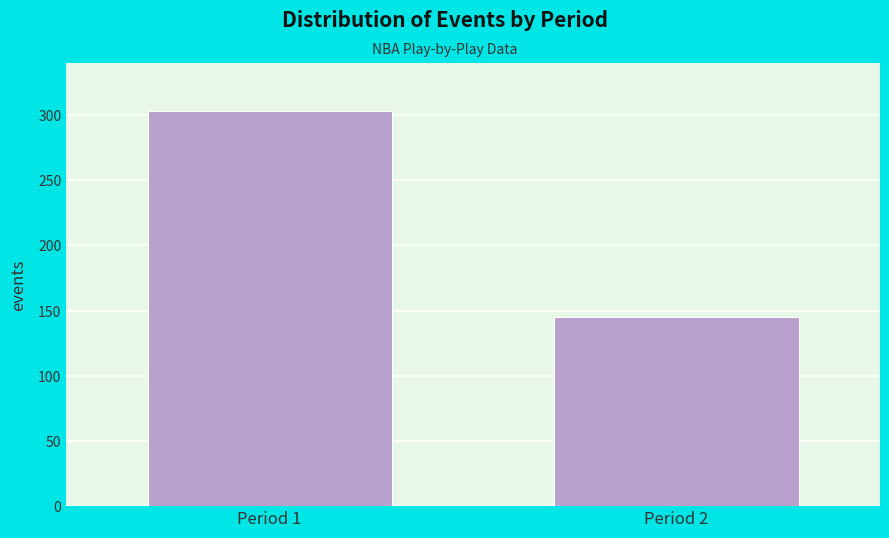

Reading right to left, what are all the values shown in this chart?

145	303